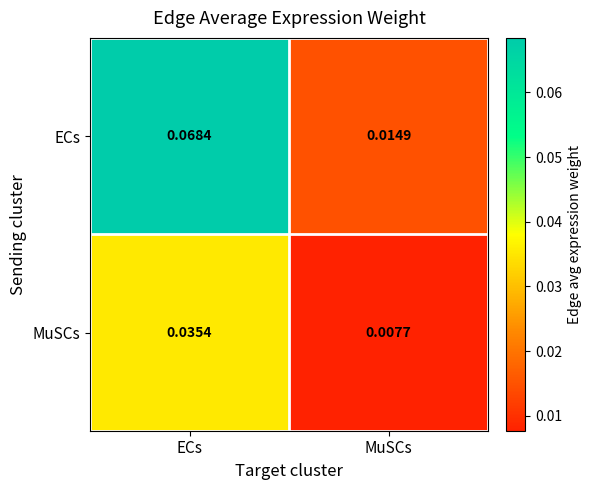

Which series has the largest total across all categories?

ECs